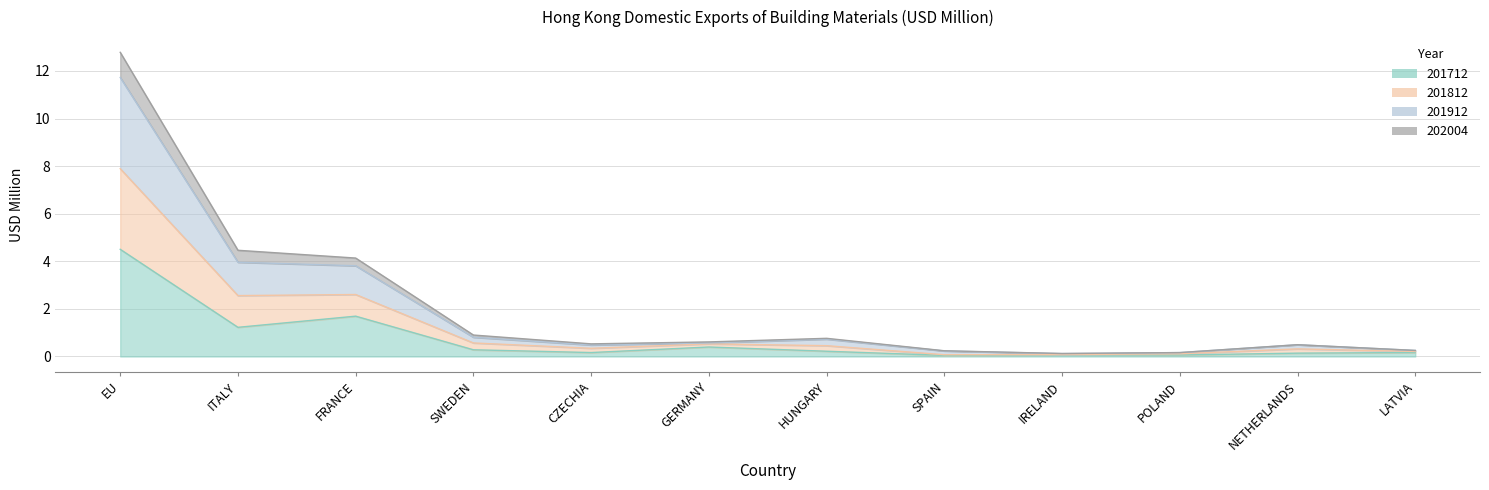

True or false: 202004 and 201912 cross at least once.

False